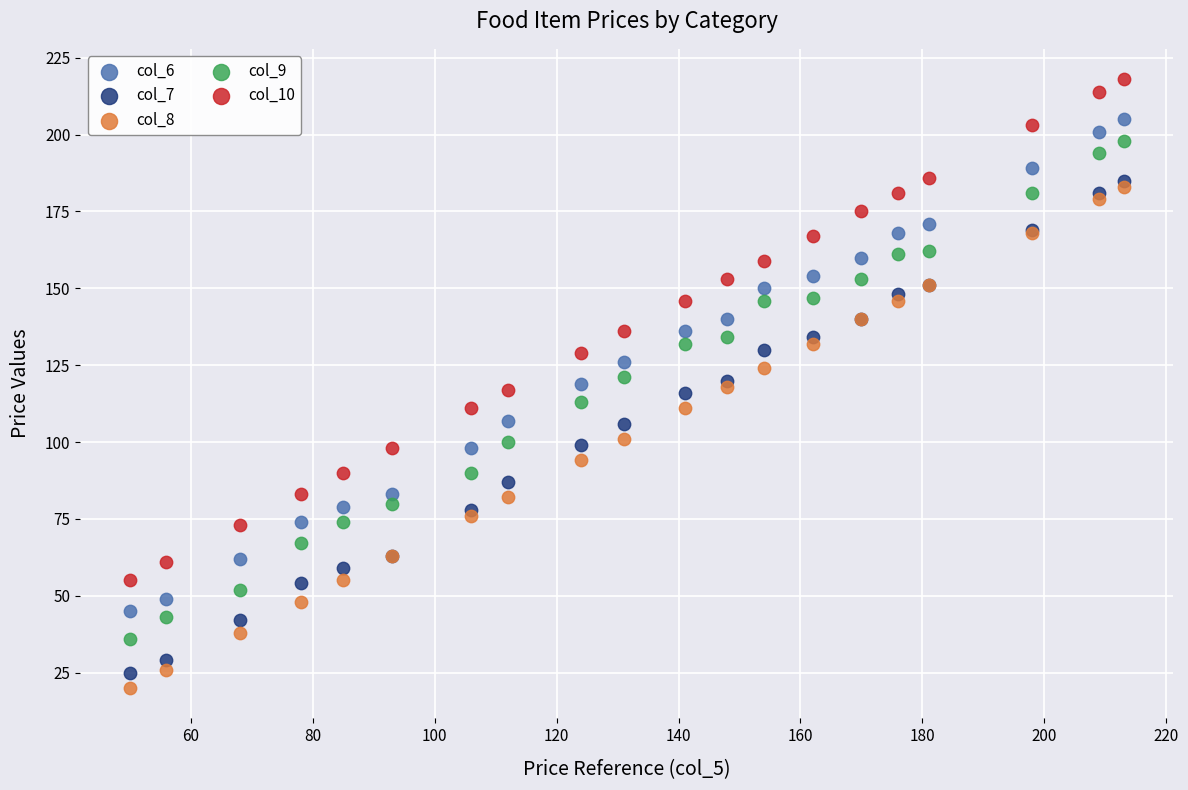

What are all the series names shown in the legend?

col_6, col_7, col_8, col_9, col_10